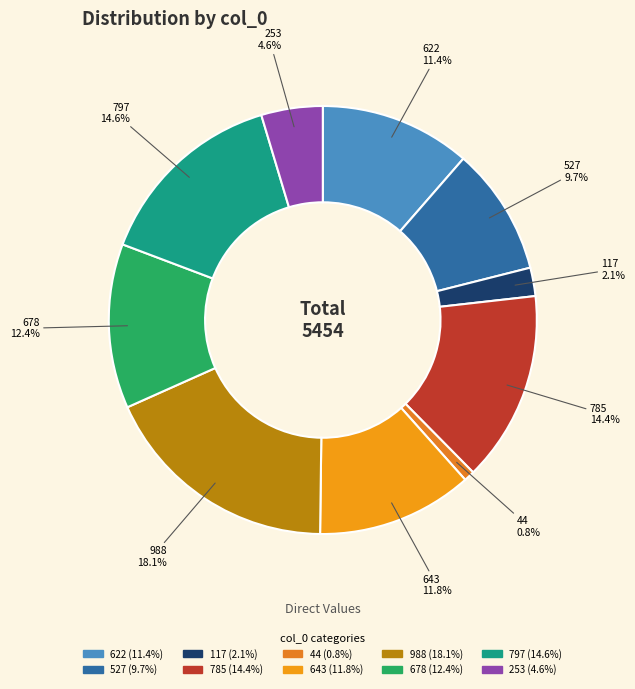

Is it true that 622 is 11% of the pie?

True